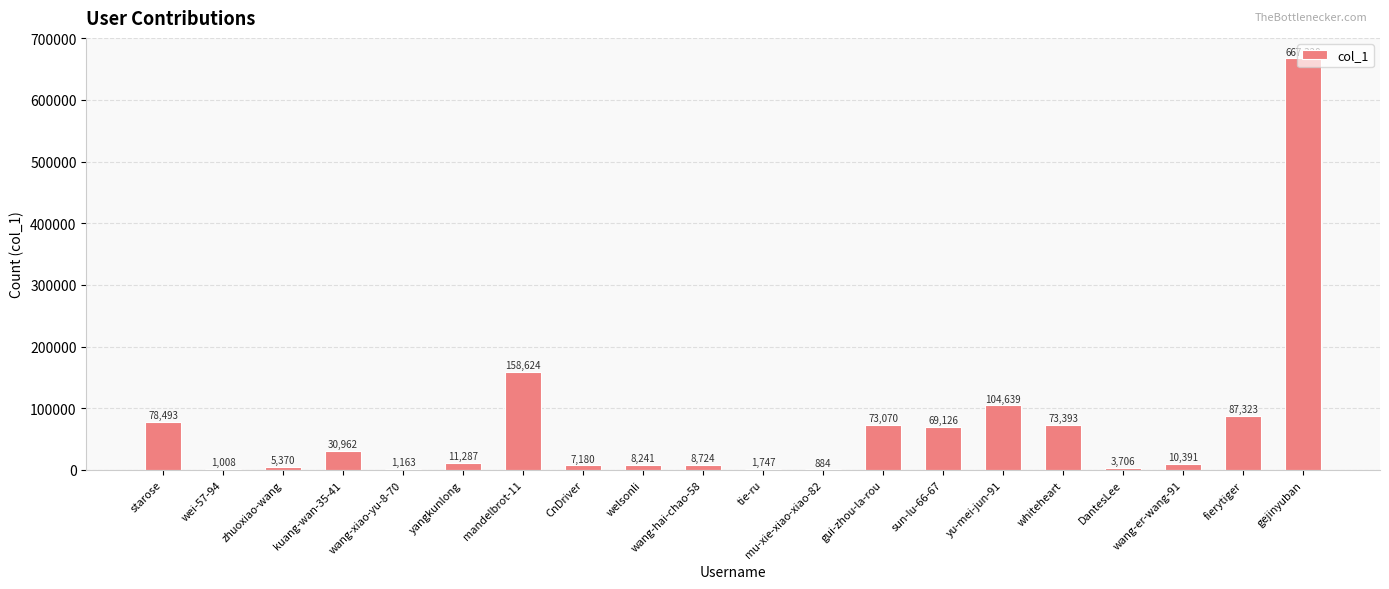

Count the number of categories in the chart.

20